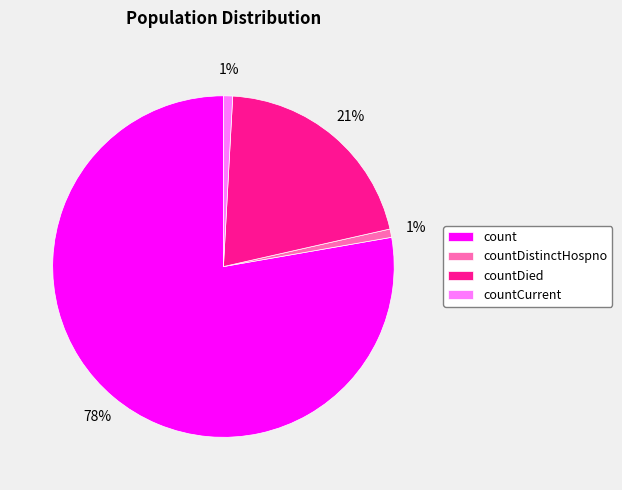

True or false: countCurrent accounts for 9% of the total.

False